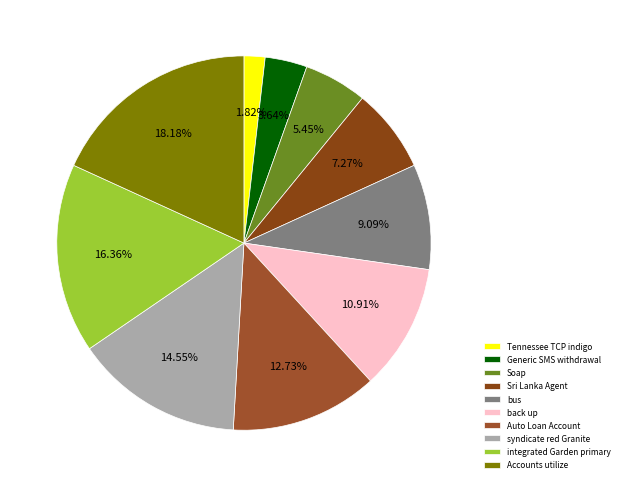

Rank the categories by value from highest to lowest.

Accounts utilize, integrated Garden primary, syndicate red Granite, Auto Loan Account, back up, bus, Sri Lanka Agent, Soap, Generic SMS withdrawal, Tennessee TCP indigo